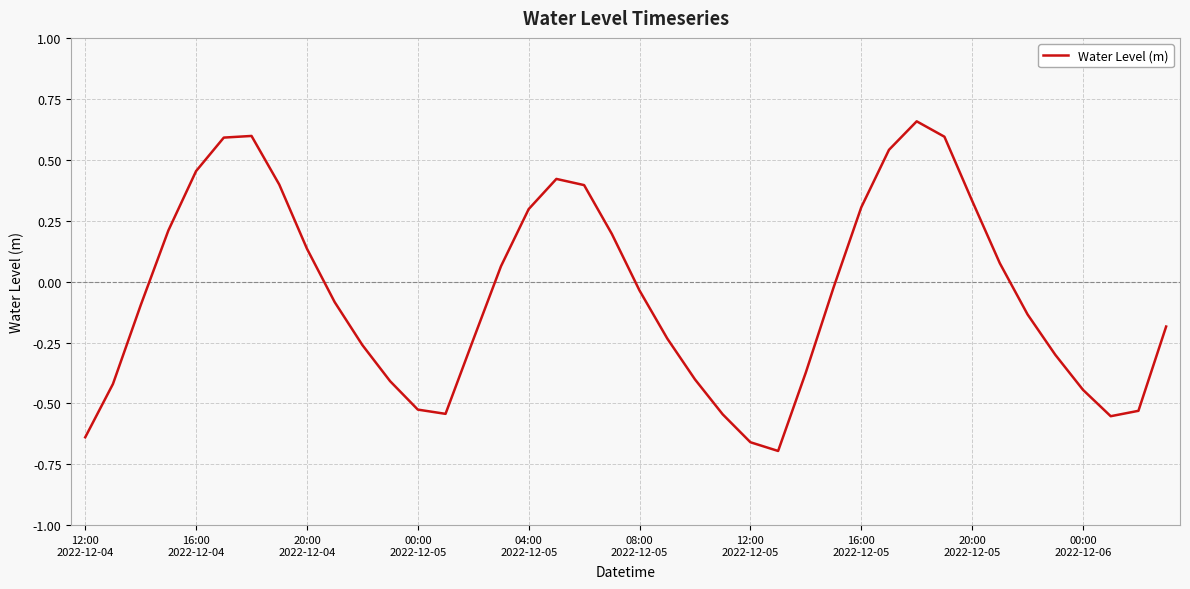

What is the difference between the maximum and minimum values?

1.4